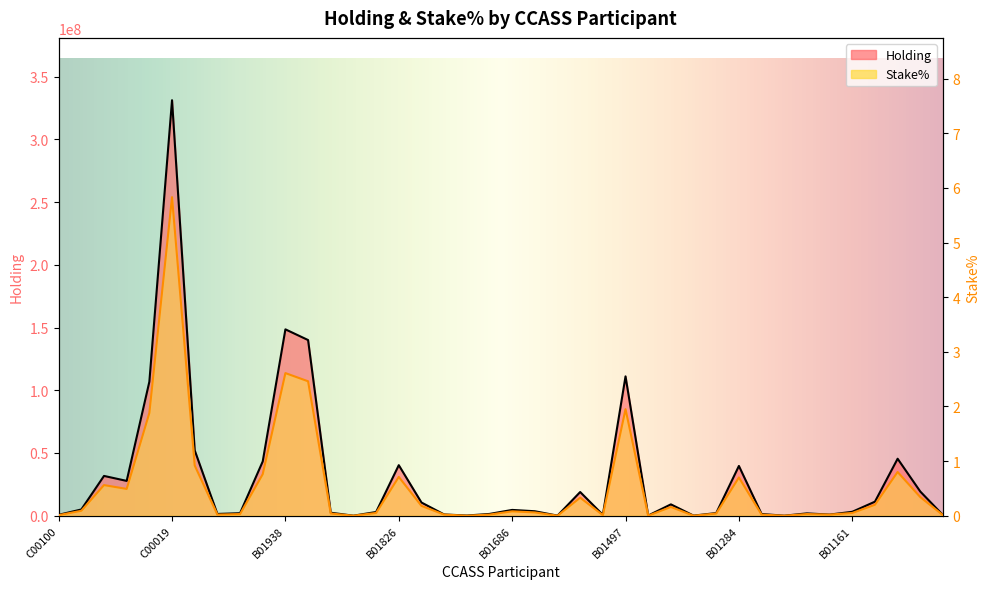

Reading right to left, transcribe all the data shown in this chart.

Holding: B01119=493000.0	B01130=19248744.0	B01143=45415141.0	B01148=11187172.0	B01161=3107714.0	B01212=872000.0	B01252=1841000.0	B01260=0.0	B01274=1338000.0	B01284=39660582.0	B01345=2097072.0	B01383=60000.0	B01423=9037167.0	B01451=124000.0	B01497=111083358.0	B01551=693200.0	B01565=18874314.0	B01590=64000.0	B01668=3548600.0	B01686=4603139.0	B01762=1403714.0	B01769=134970.0	B01818=986000.0	B01825=10508000.0	B01826=40280851.0	B01842=2952284.0	B01858=1400.0	B01890=2379508.0	B01930=140052796.0	B01938=148586531.0	B01945=43270000.0	B01955=1988000.0	C00002=1398162.0	C00010=52140386.0	C00019=331289811.0	C00033=106813295.0	C00036=27744670.0	C00039=31708934.0	C00041=4964171.0	C00100=684200.0
Stake%: B01119=0.0	B01130=0.3	B01143=0.8	B01148=0.2	B01161=0.1	B01212=0.0	B01252=0.0	B01260=0.0	B01274=0.0	B01284=0.7	B01345=0.0	B01383=0.0	B01423=0.2	B01451=0.0	B01497=1.9	B01551=0.0	B01565=0.3	B01590=0.0	B01668=0.1	B01686=0.1	B01762=0.0	B01769=0.0	B01818=0.0	B01825=0.2	B01826=0.7	B01842=0.1	B01858=0.0	B01890=0.0	B01930=2.5	B01938=2.6	B01945=0.8	B01955=0.0	C00002=0.0	C00010=0.9	C00019=5.8	C00033=1.9	C00036=0.5	C00039=0.6	C00041=0.1	C00100=0.0